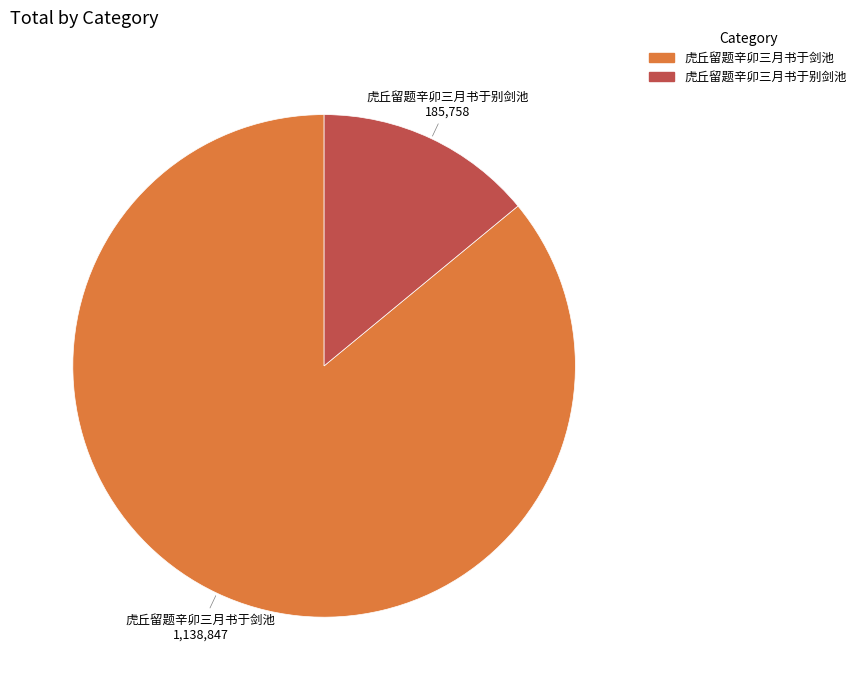

How many slices are in this pie chart?

2